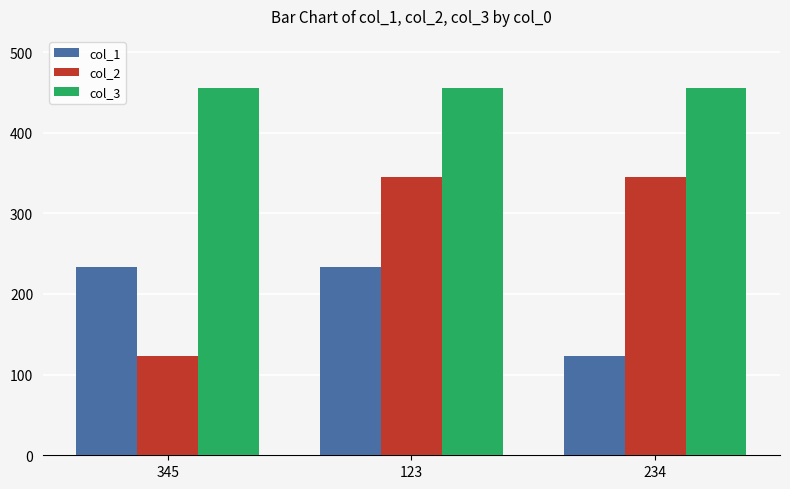

At which label does col_2 reach its minimum?

345